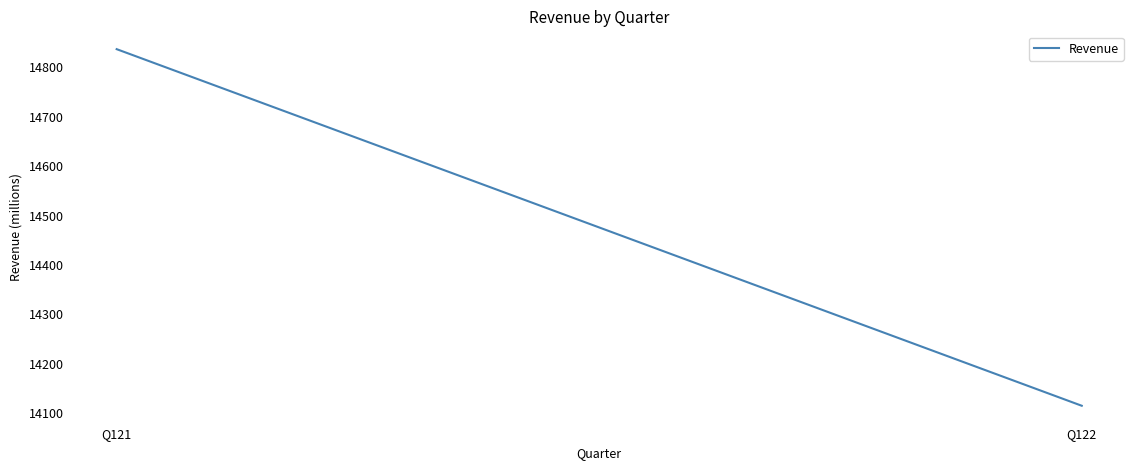

List the labels in order of value, smallest first.

Q122, Q121